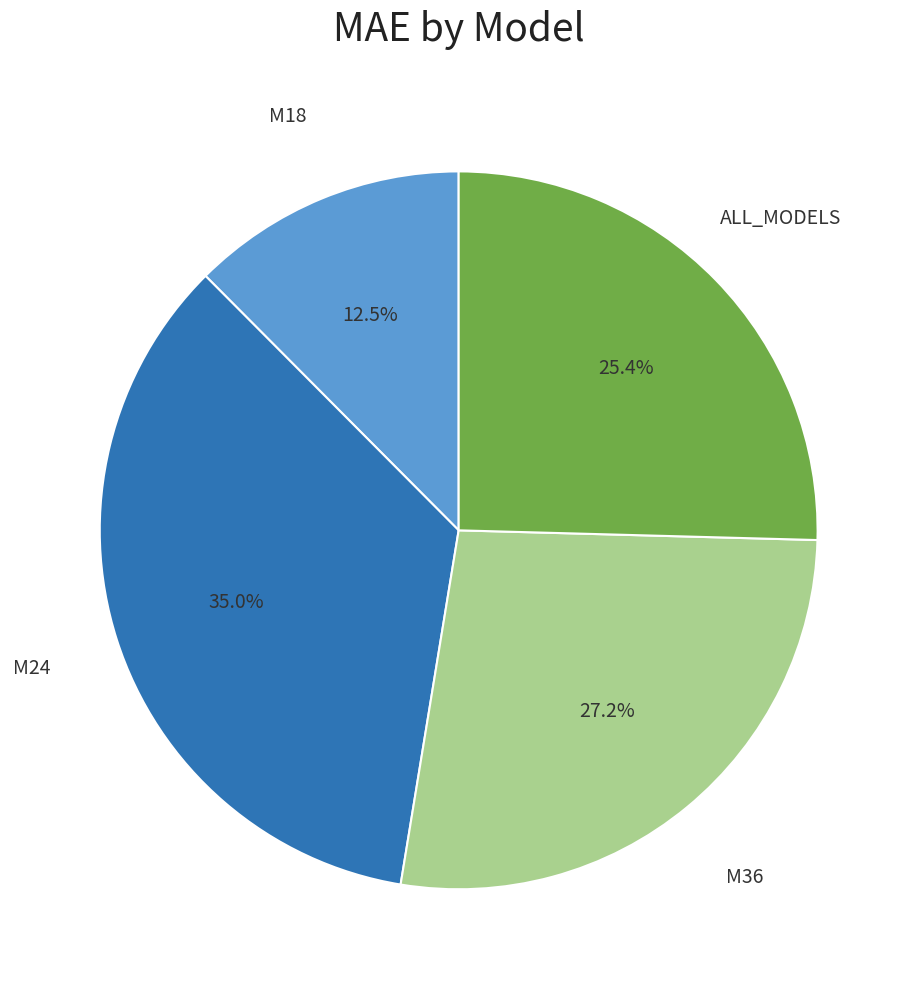

Is there a majority slice in this chart?

No